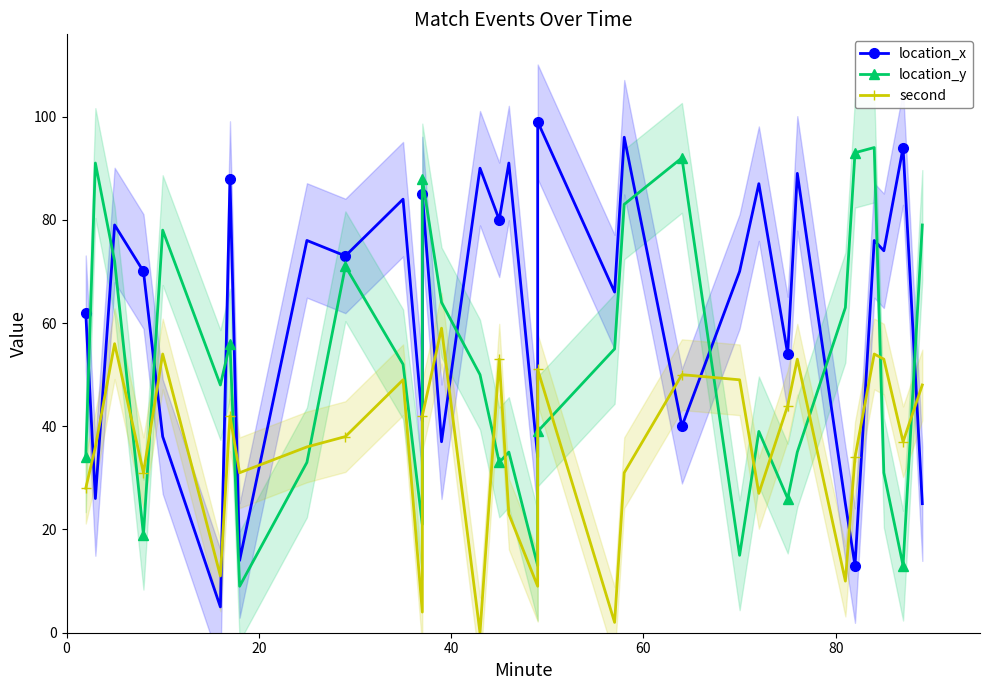

True or false: location_y has more than 2 interior local peaks.

True